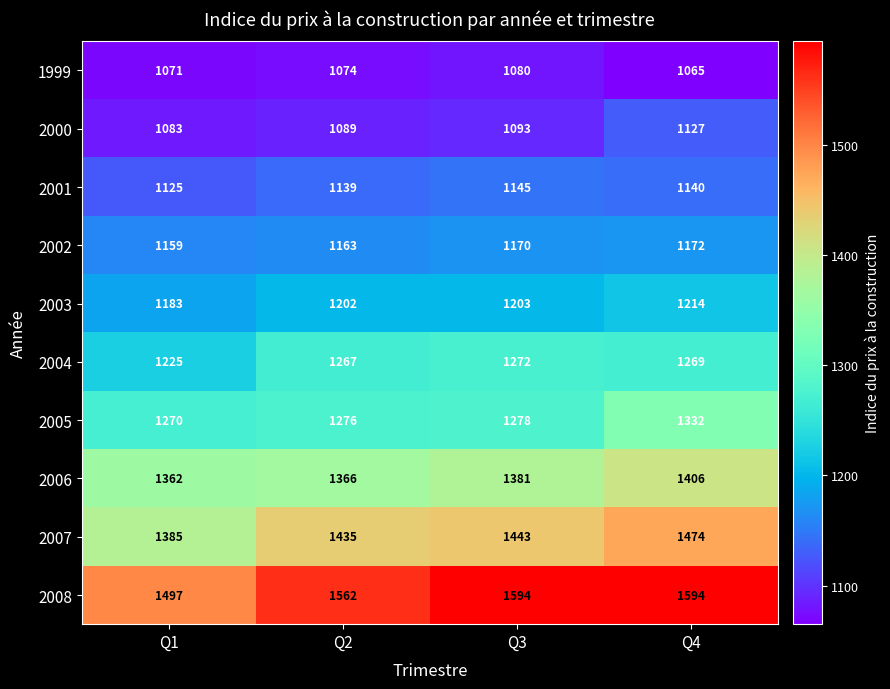

What is the smallest value displayed?

1065